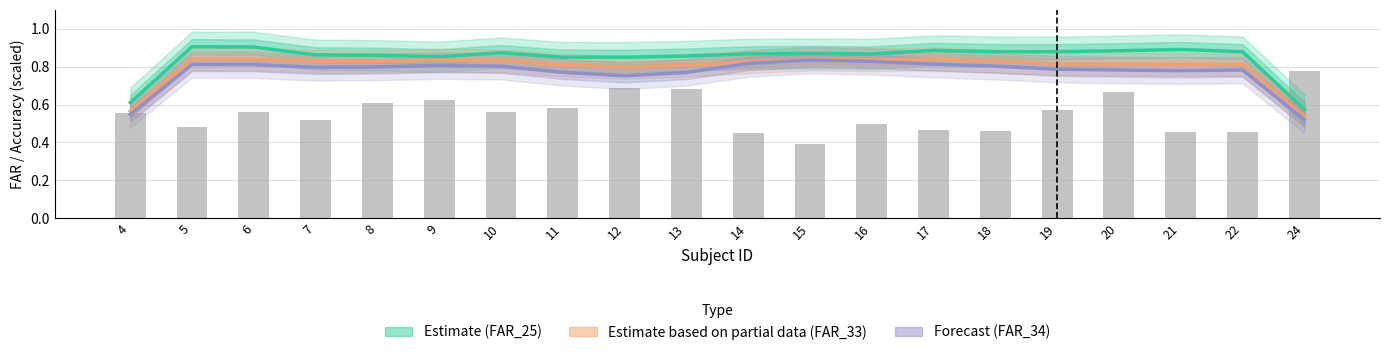

Which category has the highest value across all series?

5